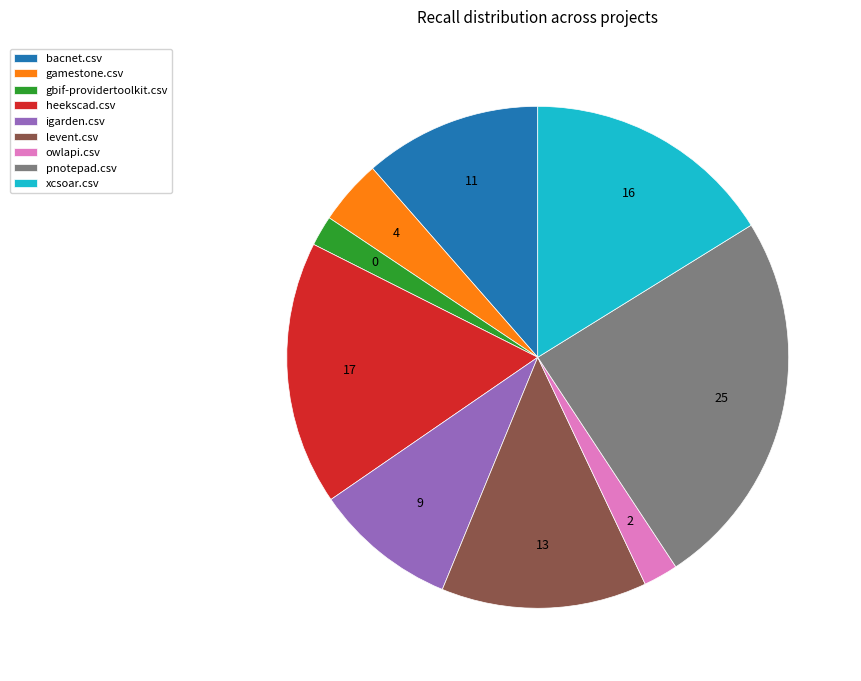

The levent.csv slice represents 7% of the pie. True or false?

False